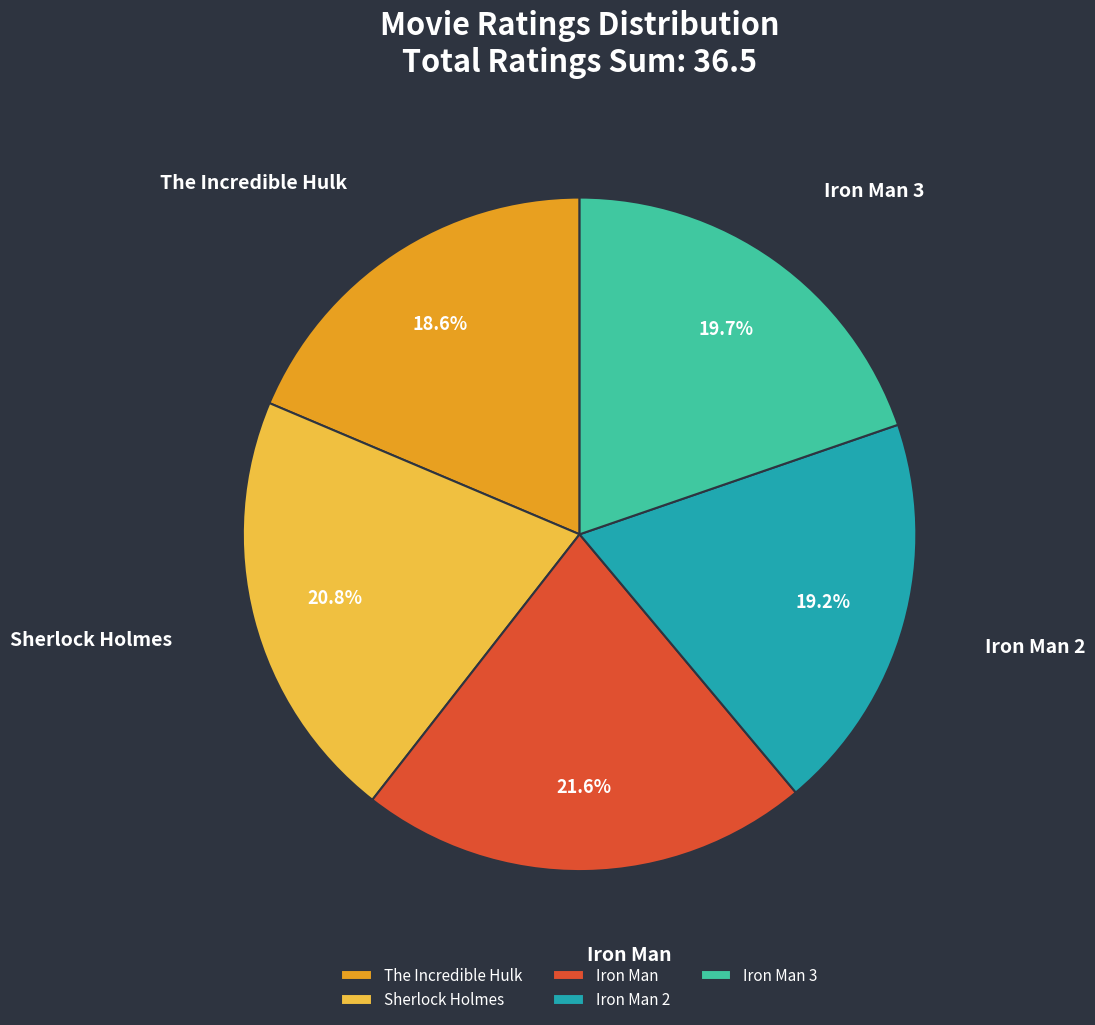

Does Iron Man 2 represent more than half of the total?

No